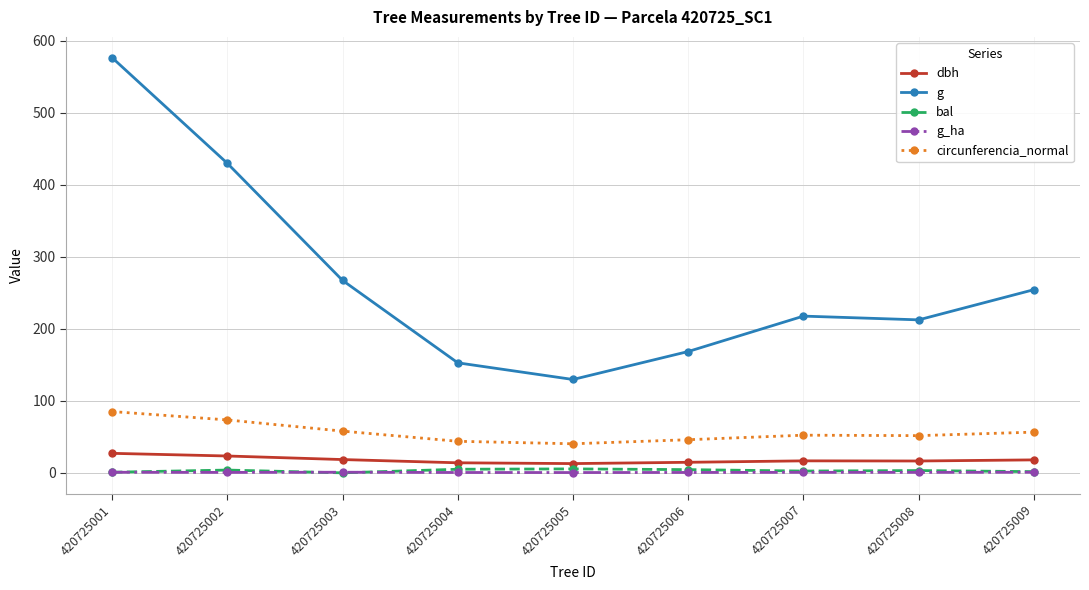

How many distinct data groups are displayed?

5